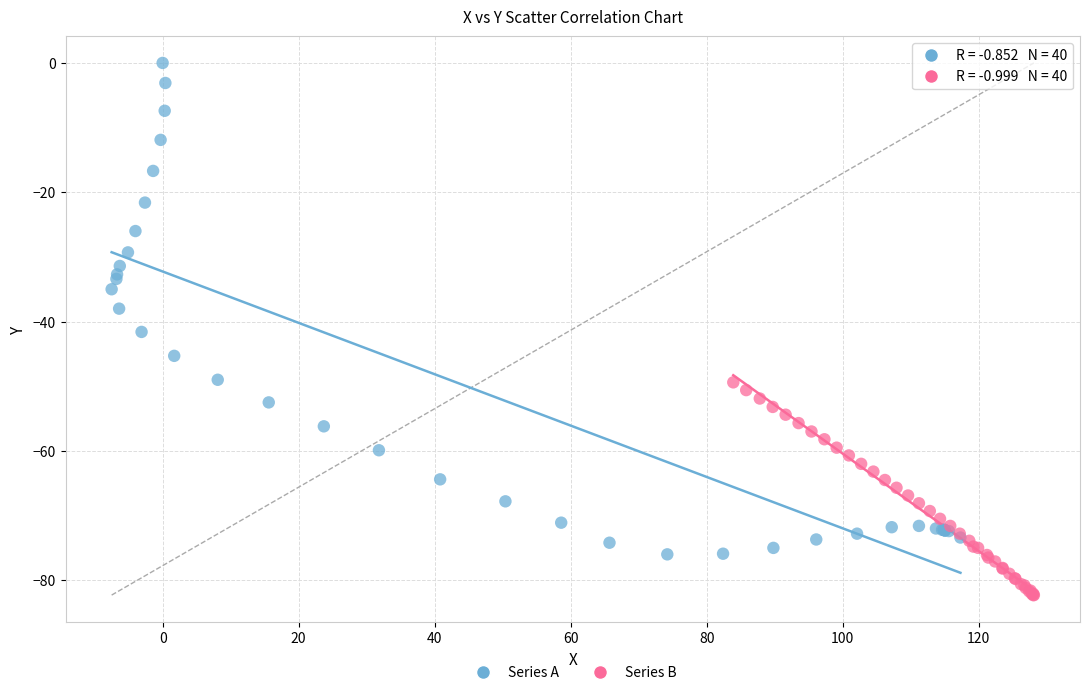

Which series contains the highest Y value?

Series A